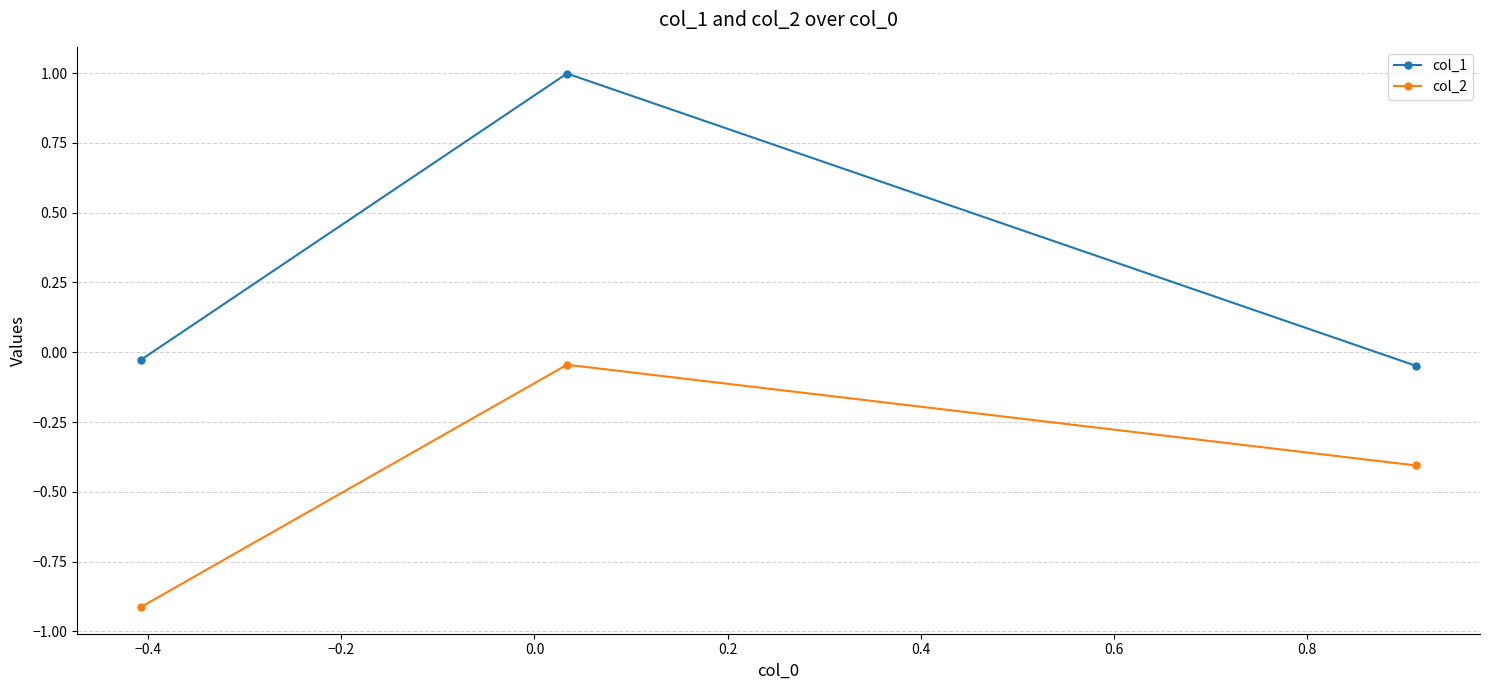

List the series in order of their overall mean, highest first.

col_1, col_2